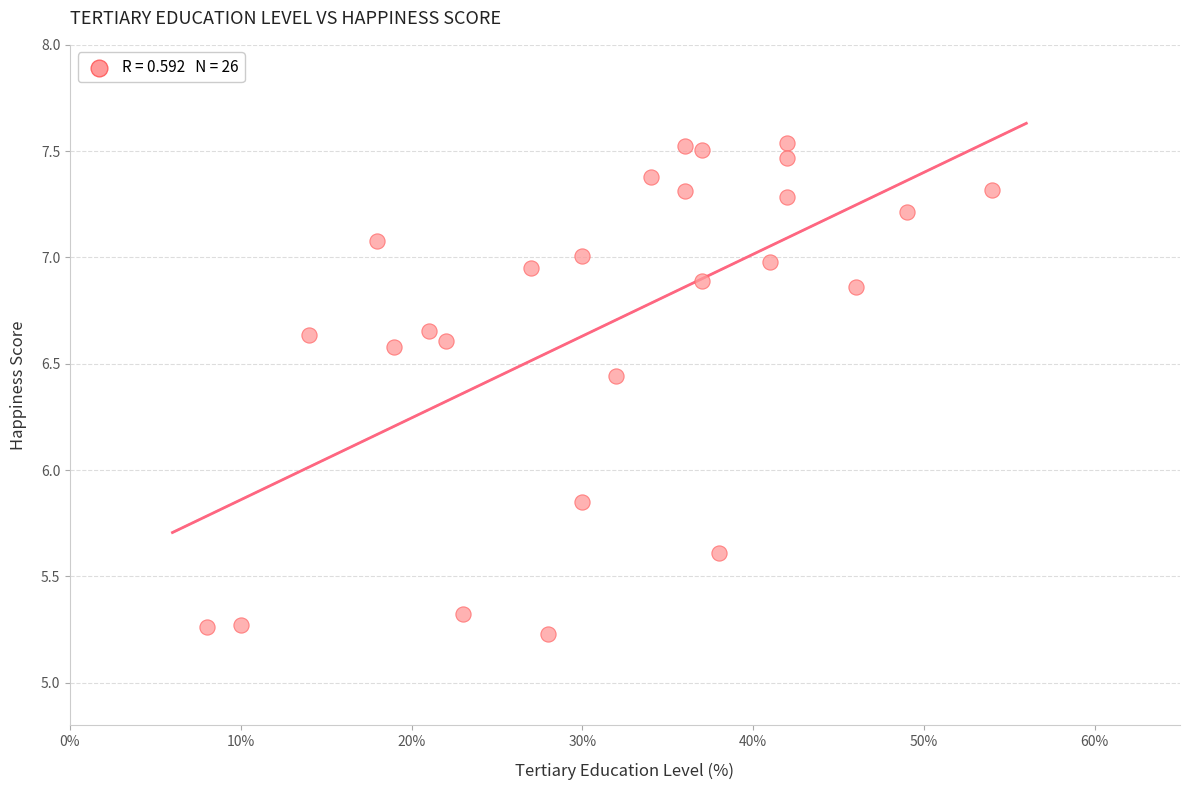

What is the range of Y values (max minus min)?

2.3